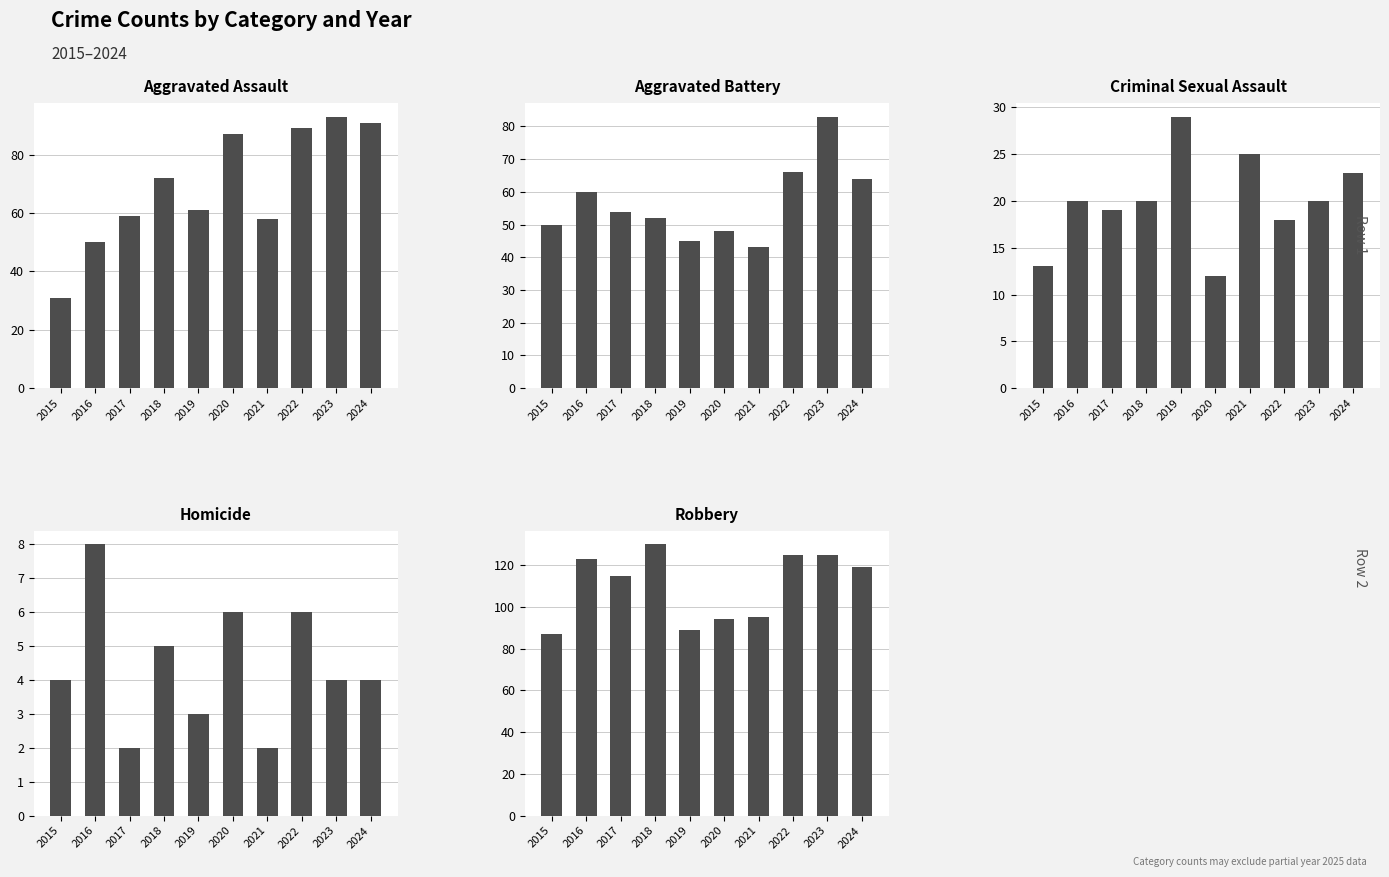

Between 2018 and 2020, which series saw the biggest shift?

Robbery